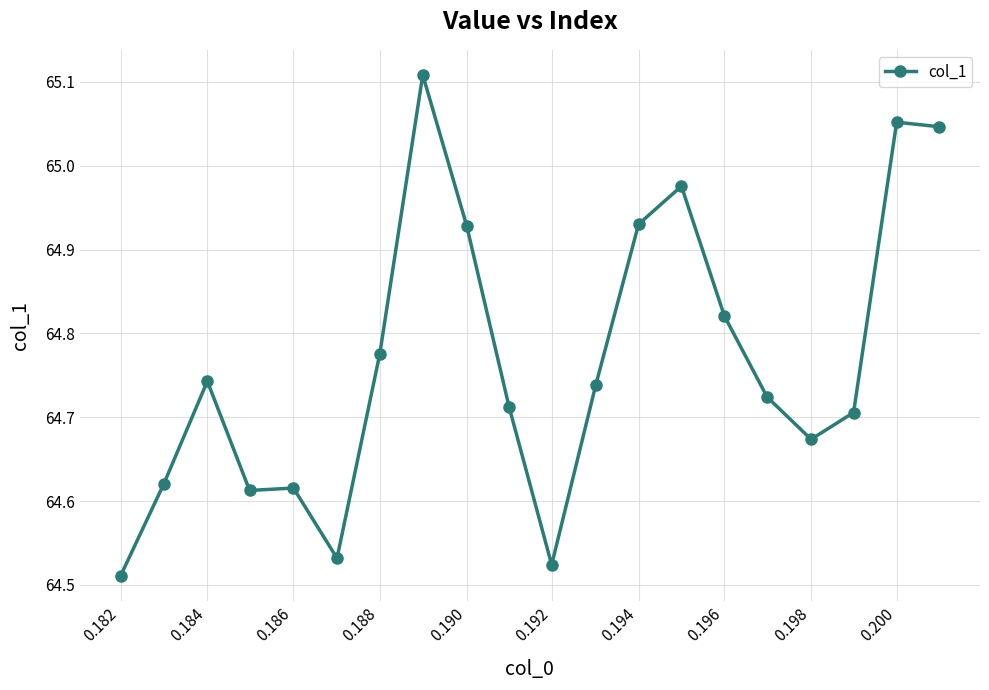

True or false: the data has more than 0 interior local peaks.

True